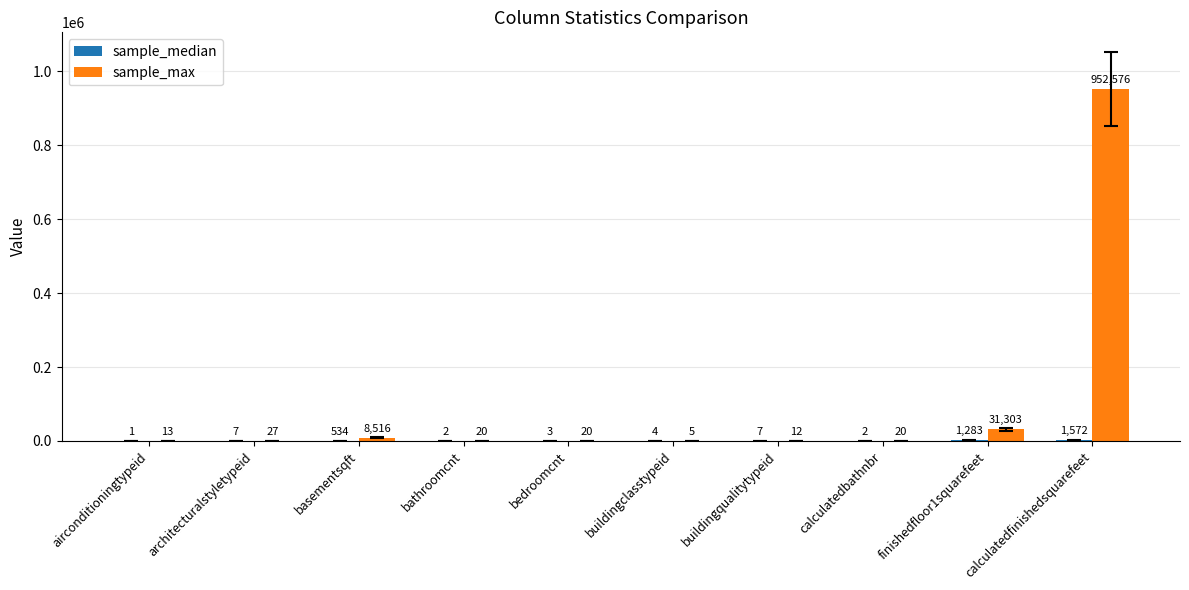

What is the maximum value for sample_max?

952576